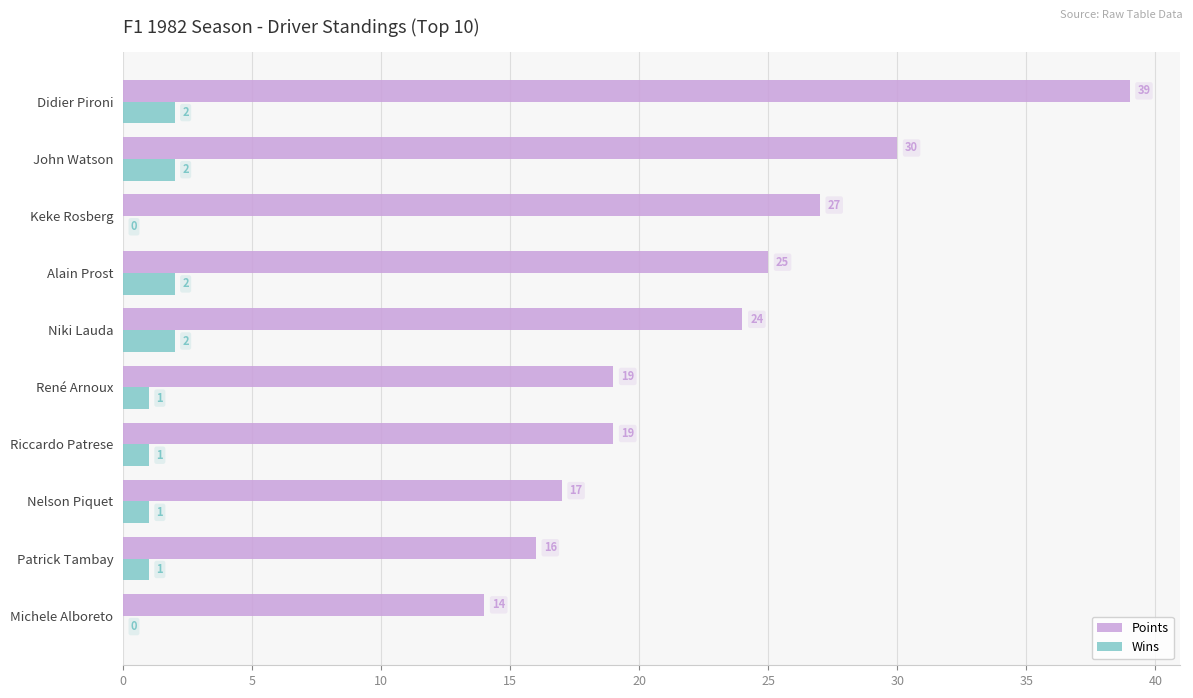

What is the approximate value of Points at John Watson?

30